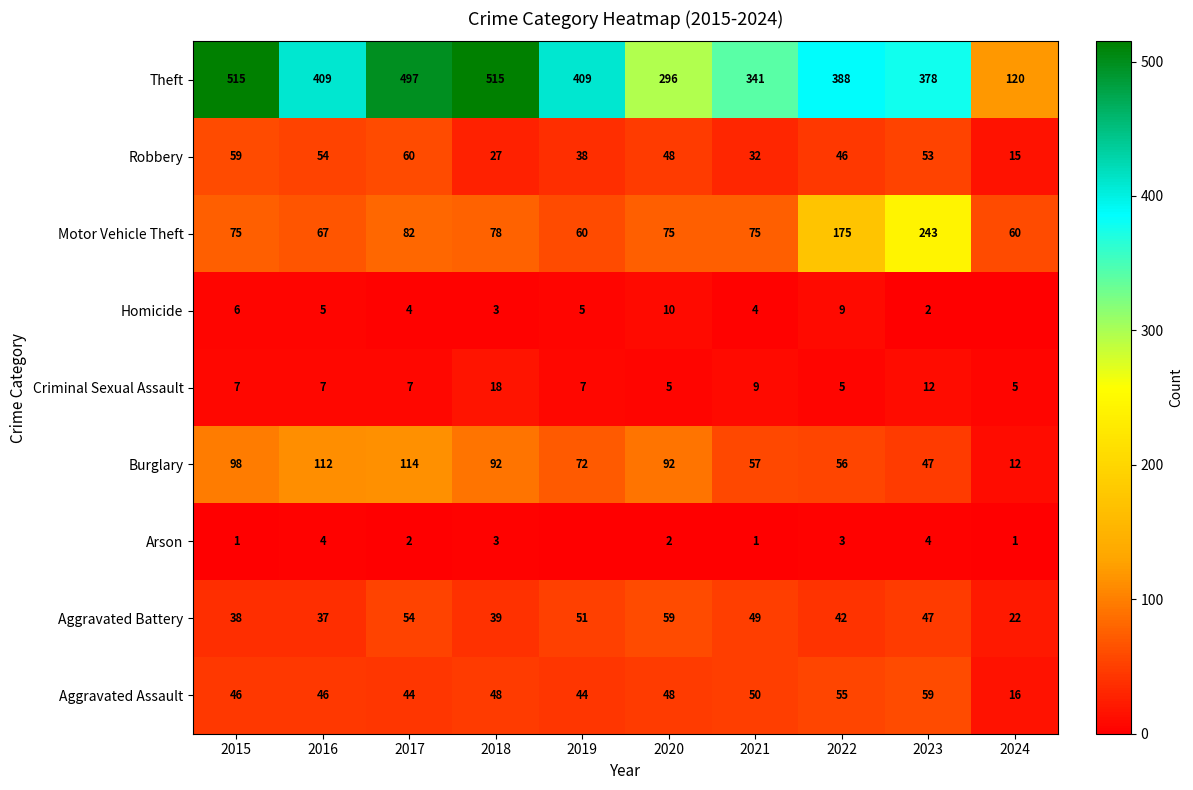

Where is Motor Vehicle Theft nearest to the value 151?

2022